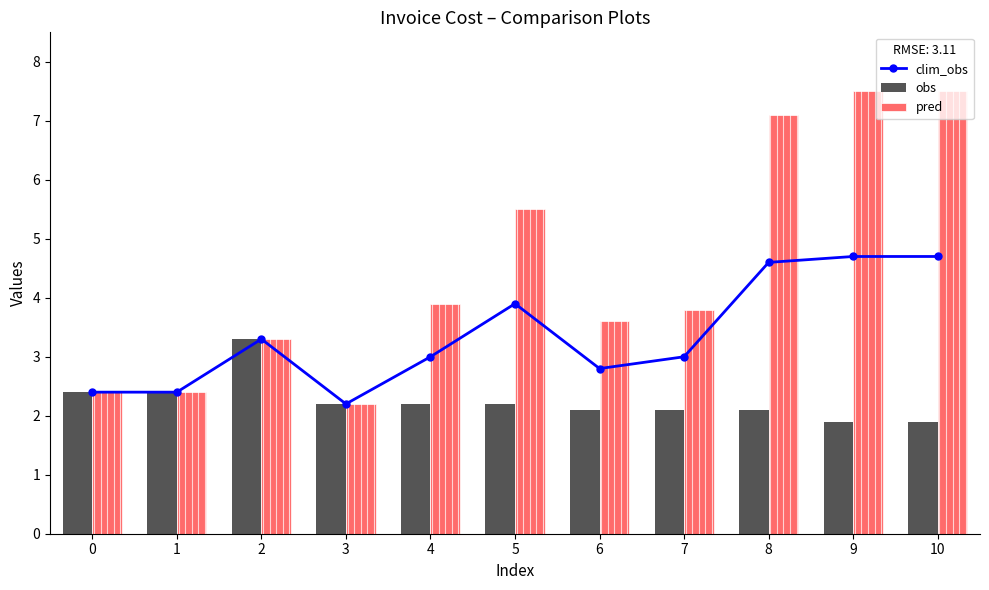

What is the total value across all series at 4?

9.1